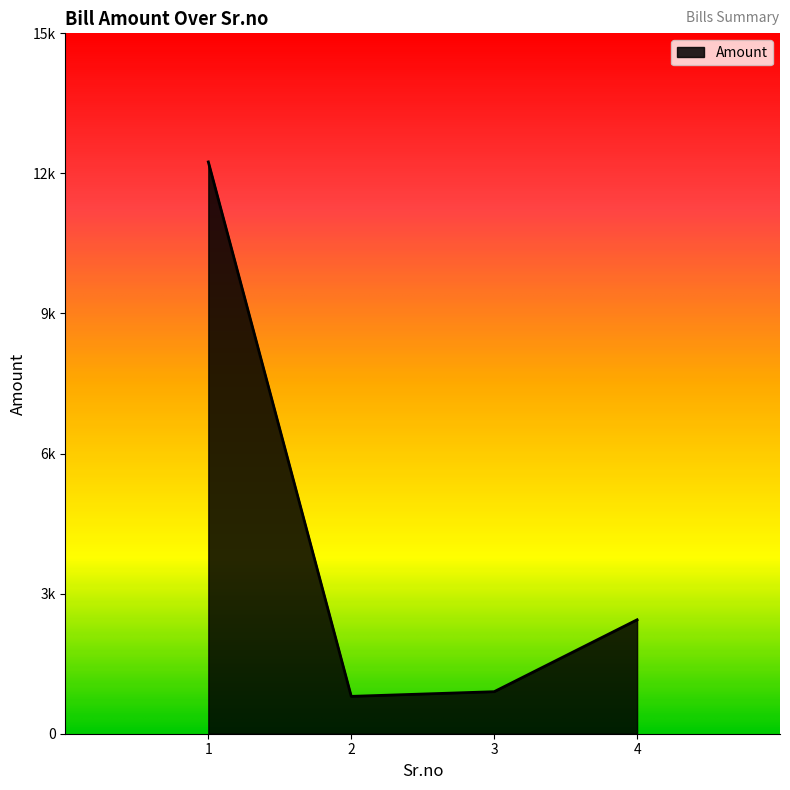

True or false: the data shows 12246 at 1.

True